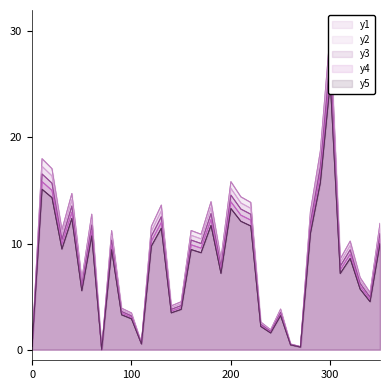

Reading right to left, what are all the values shown in this chart?

y1: 11.9	5.4	6.8	10.2	8.5	30.0	18.7	13.0	0.3	0.5	3.8	1.9	2.6	13.9	14.4	15.8	8.6	13.9	10.9	11.2	4.5	4.1	13.6	11.6	0.6	3.5	3.9	11.2	0.0	12.8	6.6	14.7	11.3	17.0	18.0	0.3
y2: 11.4	5.2	6.5	9.8	8.2	28.8	18.0	12.5	0.3	0.5	3.7	1.8	2.5	13.3	13.8	15.2	8.2	13.4	10.4	10.8	4.3	4.0	13.1	11.1	0.6	3.3	3.8	10.8	0.0	12.3	6.3	14.1	10.8	16.4	17.3	0.3
y3: 10.9	4.9	6.2	9.4	7.9	27.6	17.2	12.0	0.3	0.5	3.5	1.7	2.4	12.8	13.2	14.6	7.9	12.8	10.0	10.3	4.2	3.8	12.5	10.7	0.6	3.2	3.6	10.3	0.0	11.7	6.1	13.5	10.4	15.7	16.6	0.3
y4: 10.5	4.7	6.0	9.0	7.5	26.4	16.5	11.5	0.3	0.5	3.4	1.6	2.3	12.2	12.7	13.9	7.5	12.3	9.6	9.9	4.0	3.6	12.0	10.2	0.6	3.0	3.4	9.9	0.0	11.2	5.8	12.9	9.9	15.0	15.8	0.3
y5: 10.0	4.5	5.7	8.6	7.2	25.2	15.7	10.9	0.2	0.5	3.2	1.6	2.2	11.7	12.1	13.3	7.2	11.7	9.1	9.4	3.8	3.5	11.4	9.8	0.5	2.9	3.3	9.4	0.0	10.7	5.6	12.4	9.5	14.3	15.1	0.3